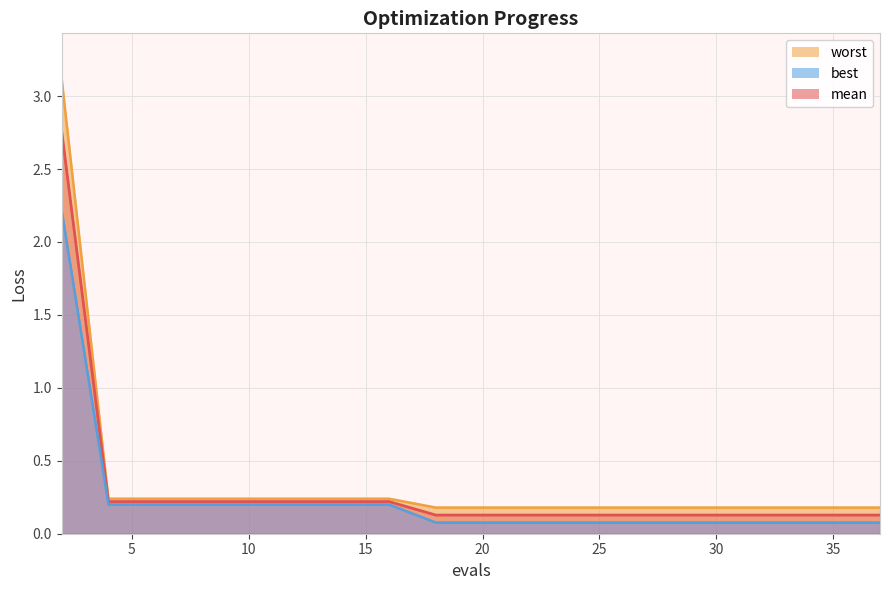

What is the highest value of the best series?

2.2